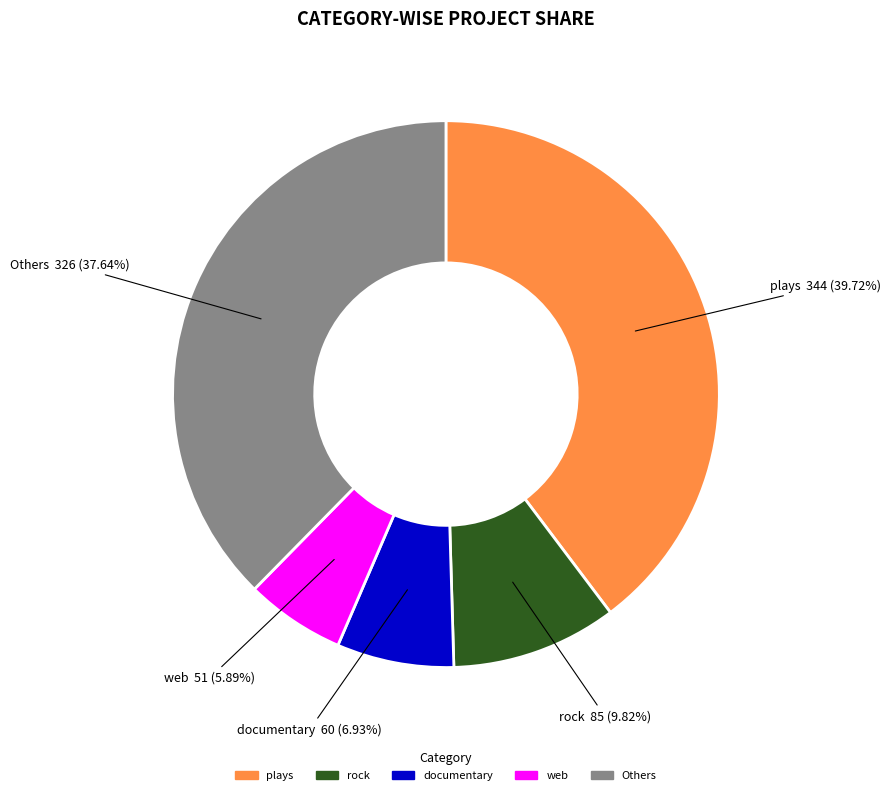

To the nearest percent, what is the difference between the largest and smallest slice percentages?

34%